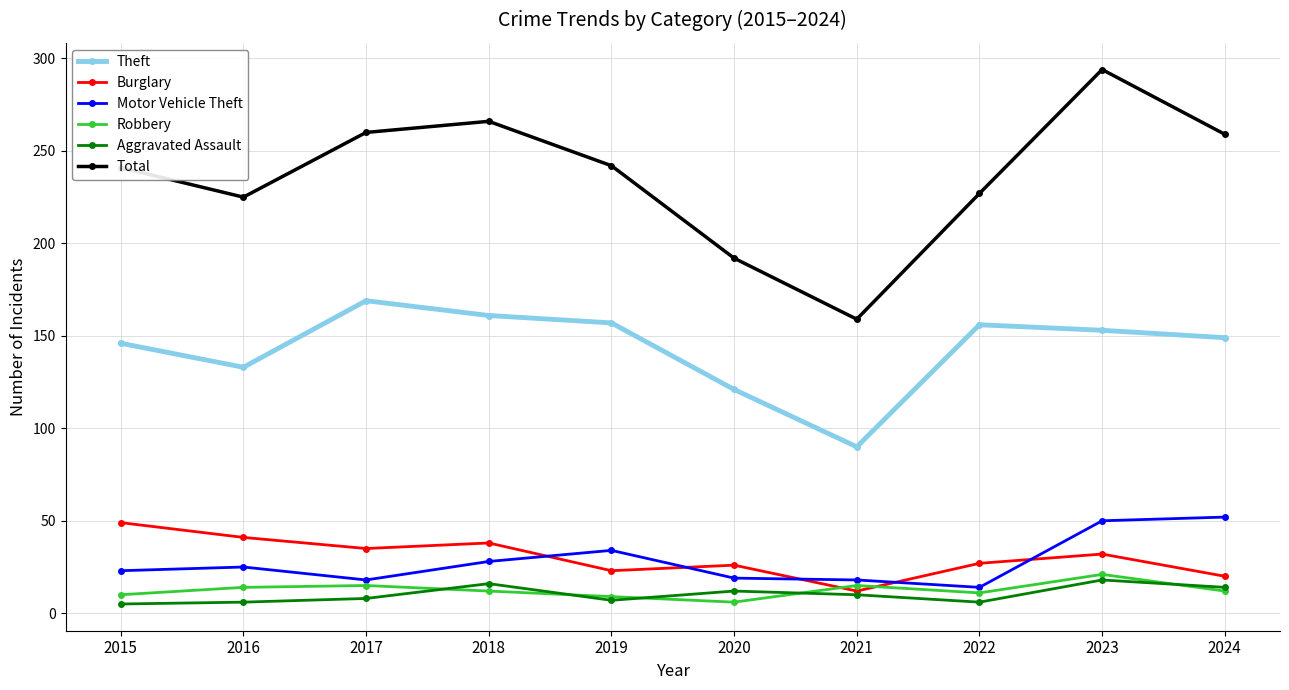

What is the maximum value shown in the chart?

294